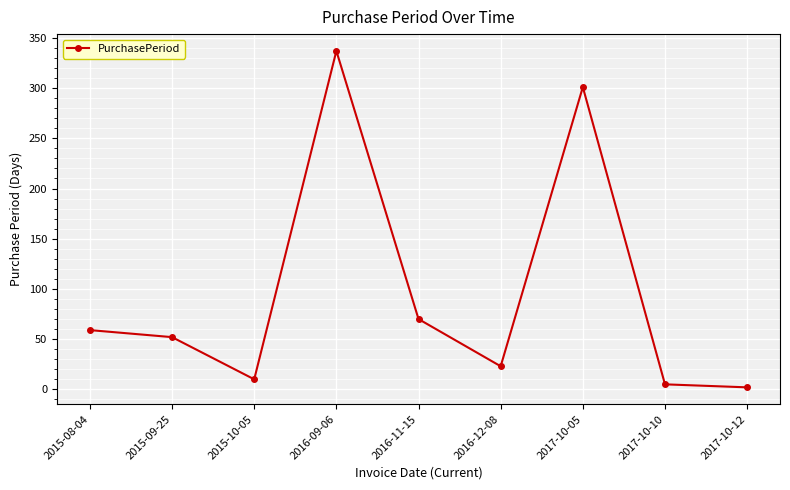

How many values are below 52?

4